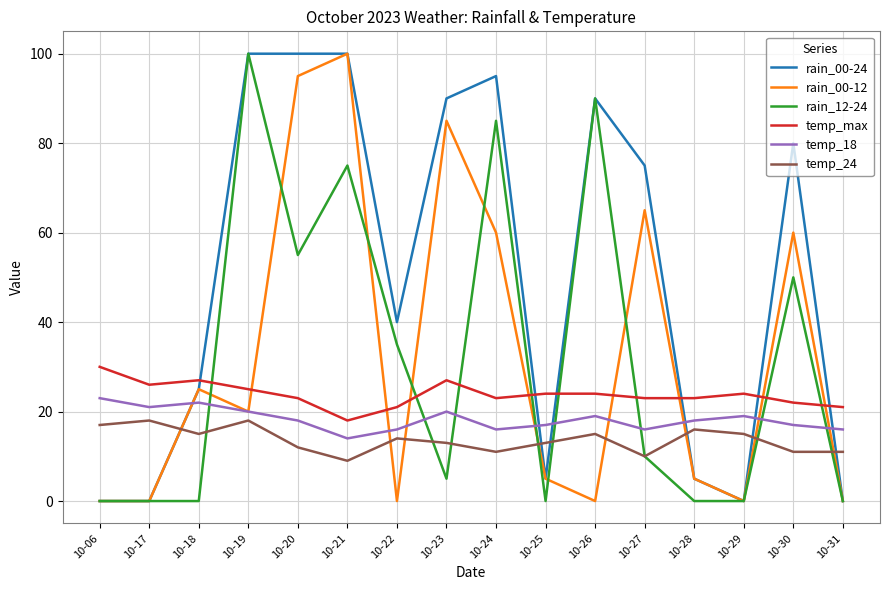

True or false: rain_00-12 has a value of 0 at 10-29.

True